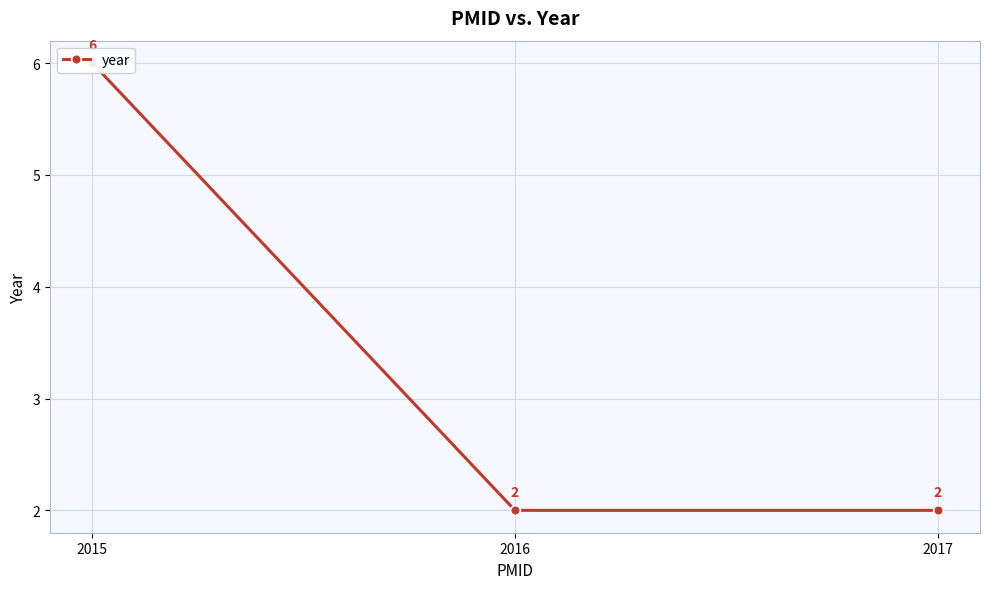

Approximately how many times larger is the value at 2016 compared to 2017?

1.0